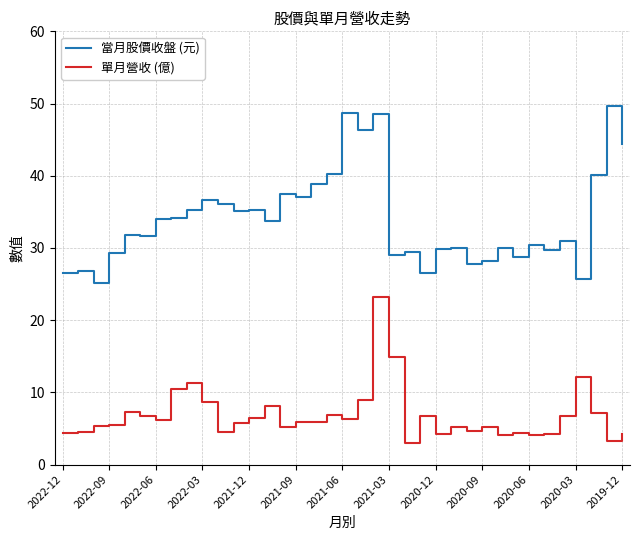

What is the smallest value displayed?

3.0